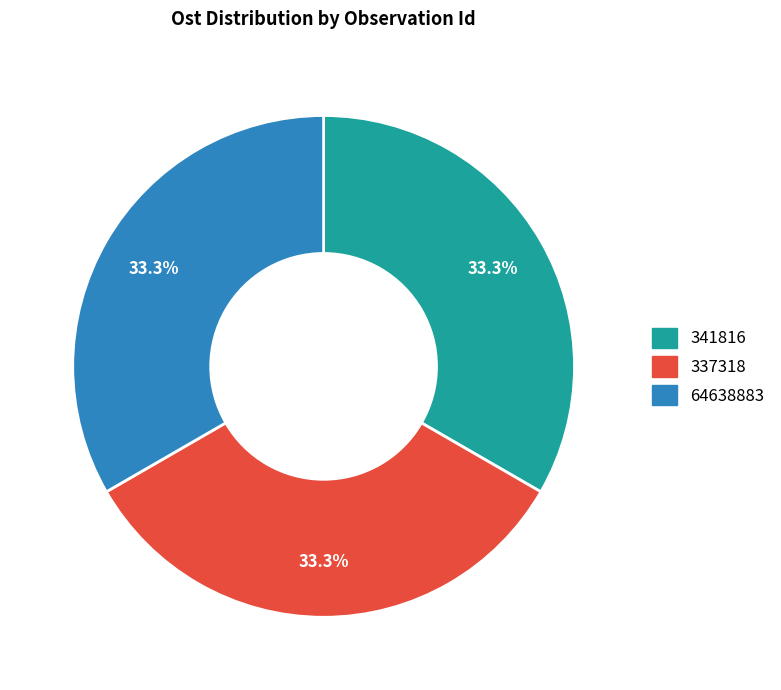

To the nearest percent, what is the average slice percentage?

33%